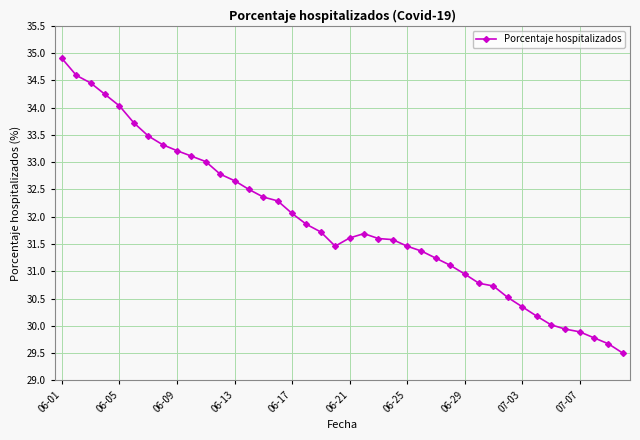

What is the smallest value displayed?

29.5